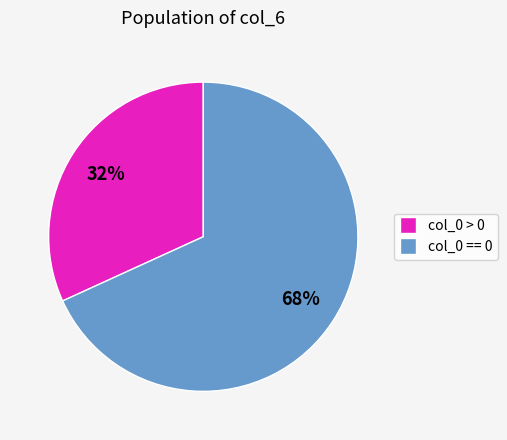

To the nearest percent, what is the average slice percentage?

50%